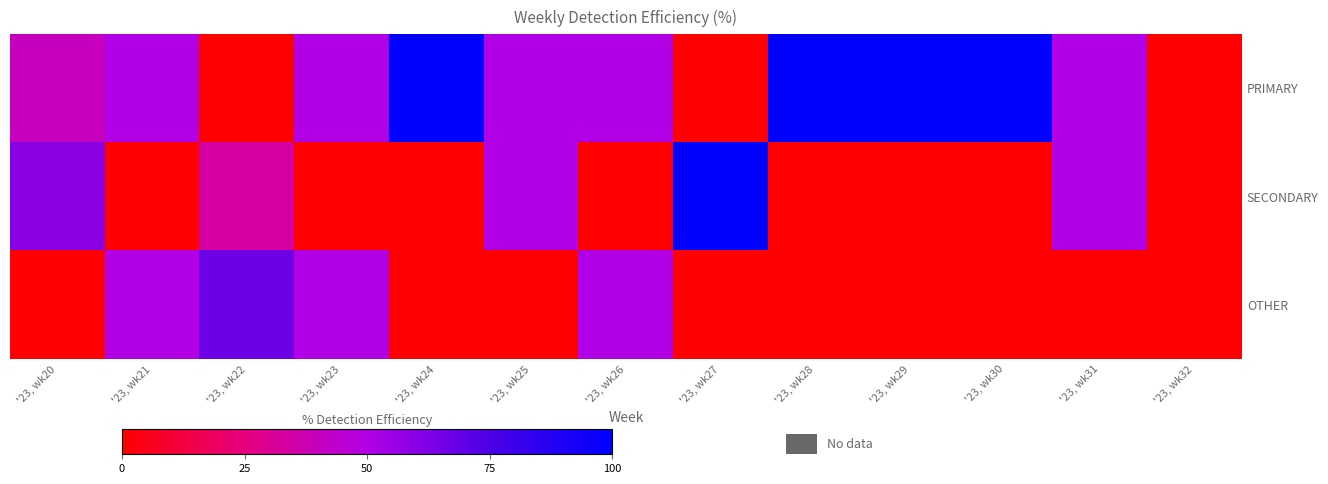

Reading left to right, what are all the values shown in this chart?

PRIMARY: '23, wk20=40.0	'23, wk21=50.0	'23, wk22=0.0	'23, wk23=50.0	'23, wk24=100.0	'23, wk25=50.0	'23, wk26=50.0	'23, wk27=0.0	'23, wk28=100.0	'23, wk29=100.0	'23, wk30=100.0	'23, wk31=50.0	'23, wk32=0.0
SECONDARY: '23, wk20=60.0	'23, wk21=0.0	'23, wk22=33.3	'23, wk23=0.0	'23, wk24=0.0	'23, wk25=50.0	'23, wk26=0.0	'23, wk27=100.0	'23, wk28=0.0	'23, wk29=0.0	'23, wk30=0.0	'23, wk31=50.0	'23, wk32=0.0
OTHER: '23, wk20=0.0	'23, wk21=50.0	'23, wk22=66.7	'23, wk23=50.0	'23, wk24=0.0	'23, wk25=0.0	'23, wk26=50.0	'23, wk27=0.0	'23, wk28=0.0	'23, wk29=0.0	'23, wk30=0.0	'23, wk31=0.0	'23, wk32=0.0